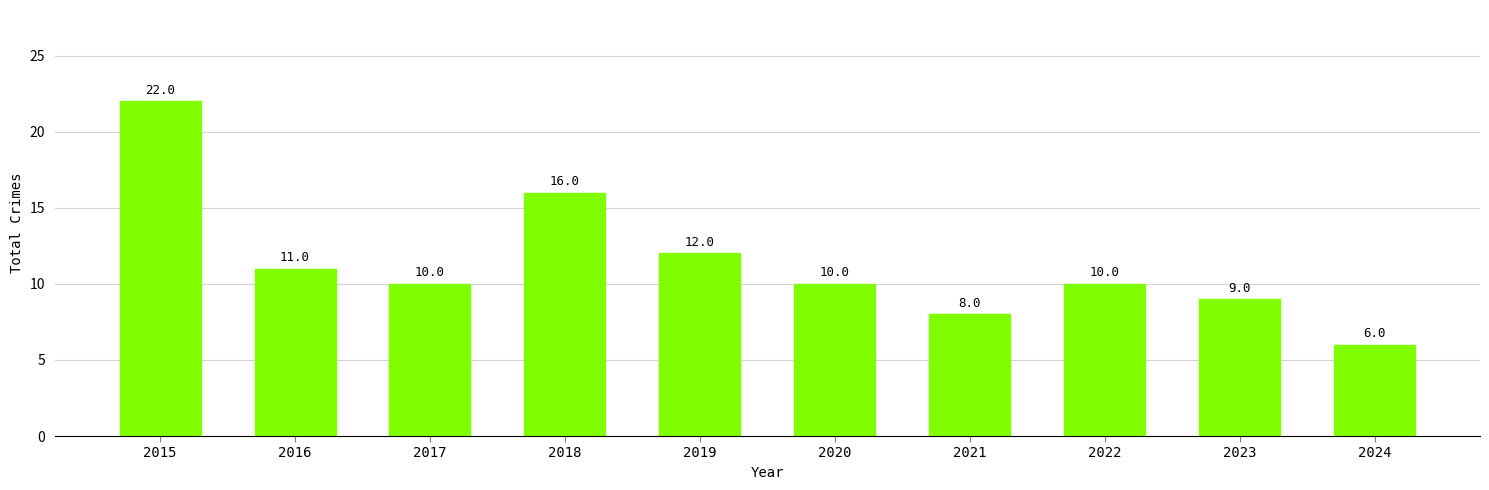

What is the change in value from 2018 to 2020?

-6